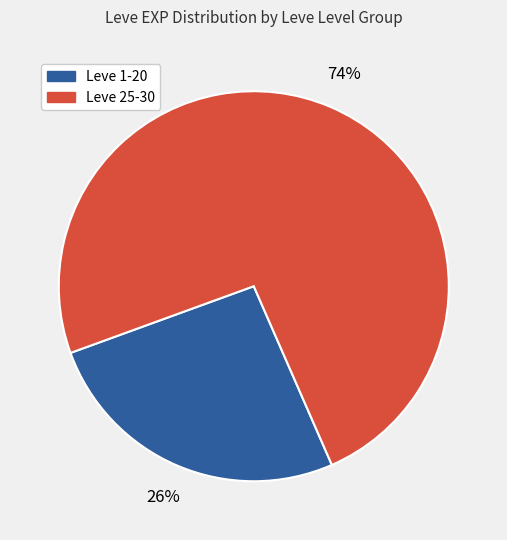

Is there any slice that represents more than half of the pie?

Yes